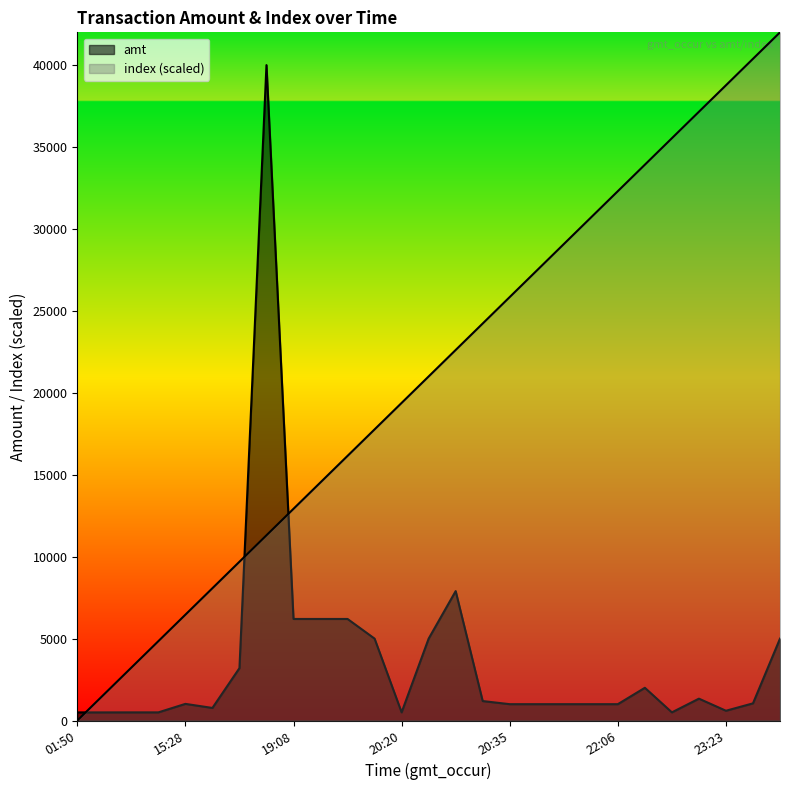

What is the sum of the index values at 19:08 and 19:13?

27461.5